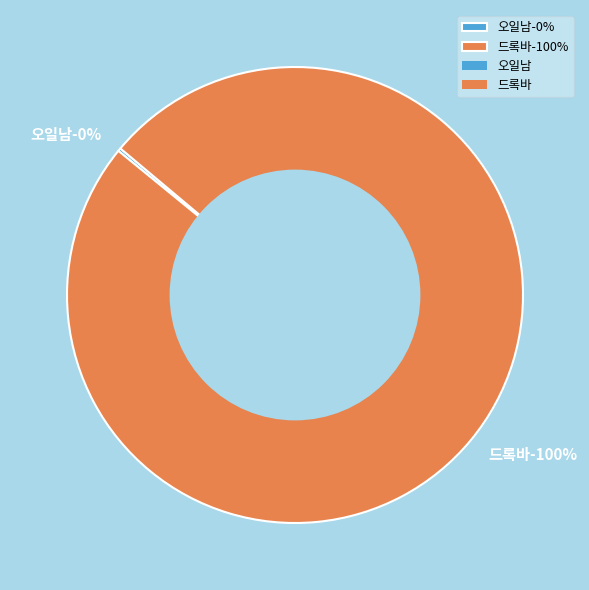

What is the smallest slice in the pie chart?

오일남